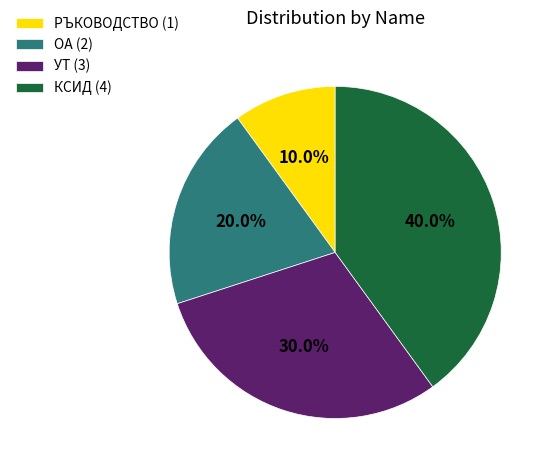

To the nearest percent, what is the average slice percentage?

25%